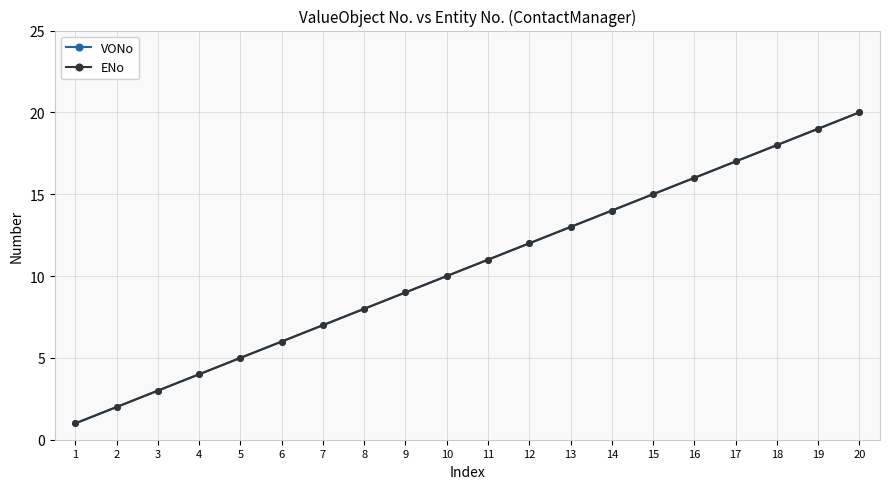

Reading right to left, list all the values displayed in this chart.

VONo: 20	19	18	17	16	15	14	13	12	11	10	9	8	7	6	5	4	3	2	1
ENo: 20	19	18	17	16	15	14	13	12	11	10	9	8	7	6	5	4	3	2	1